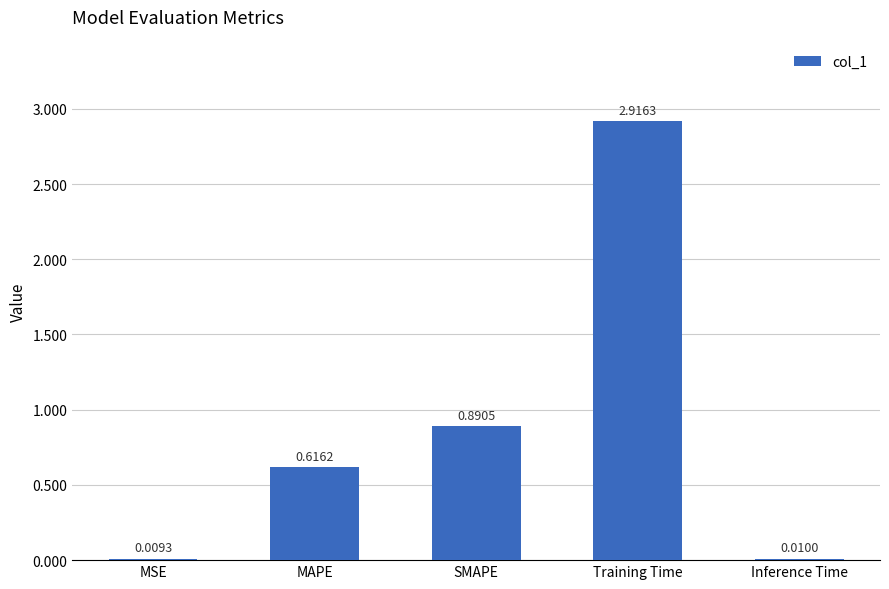

At which label is the value closest to 1?

SMAPE